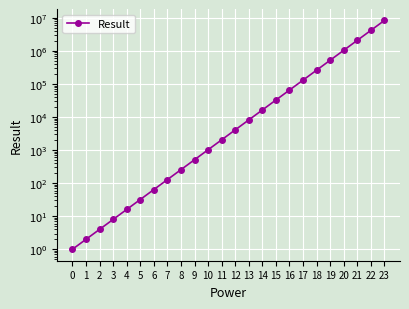

What is the value of the 12th point from the left?

2048